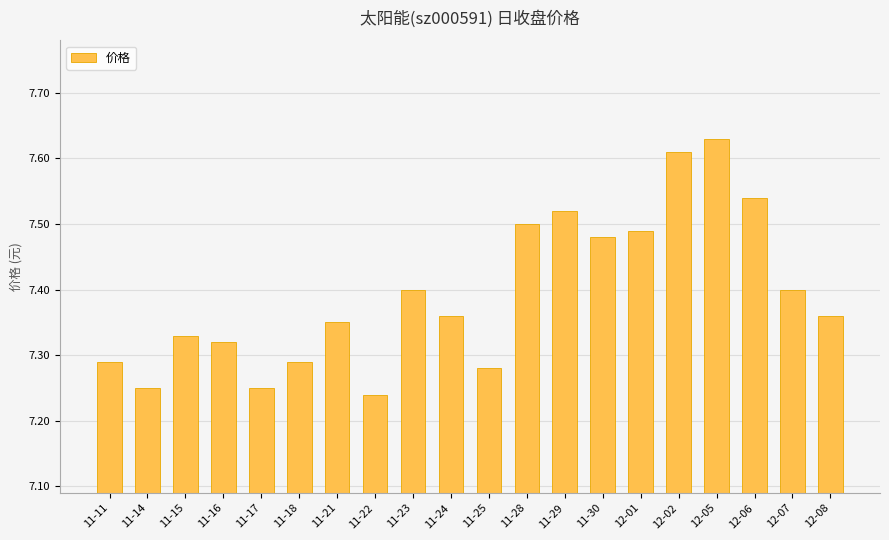

Count the values in the range 7 to 8.

20